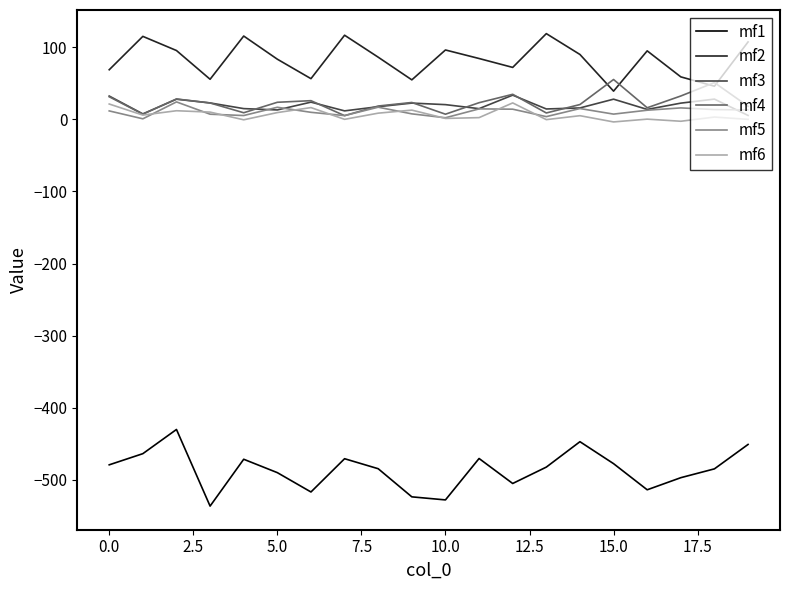

What is the maximum value shown in the chart?

119.1